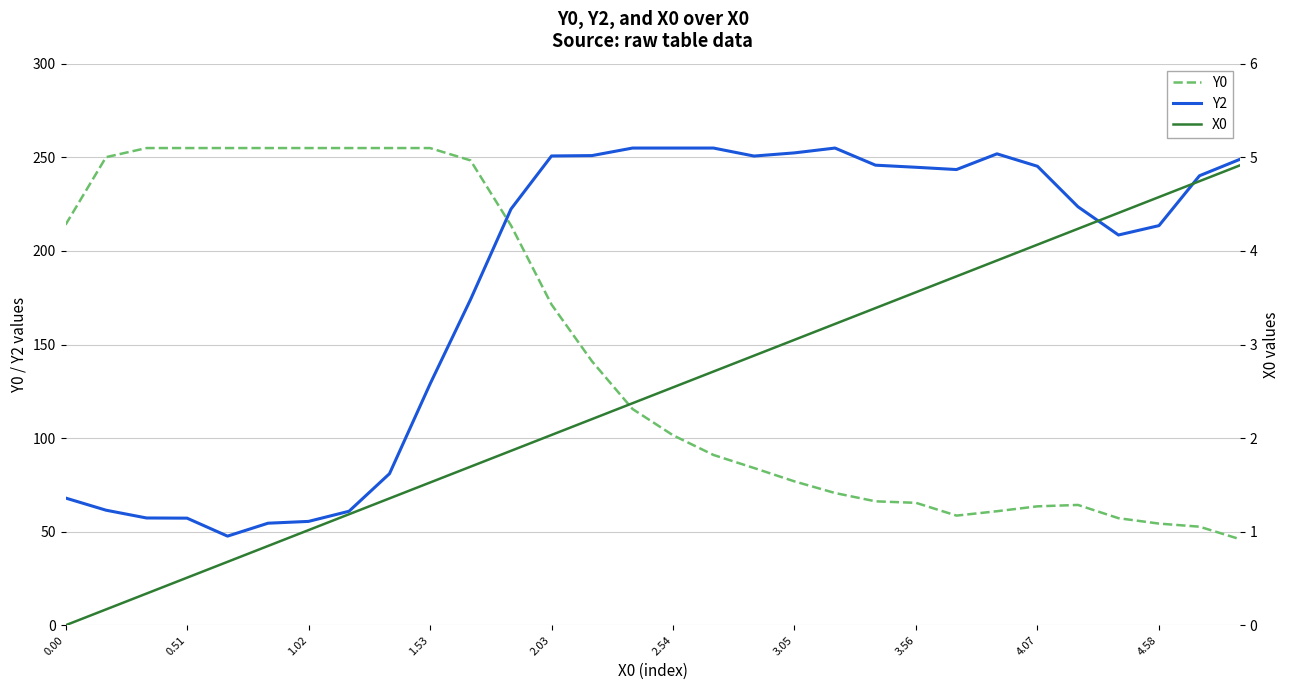

What are all the series names shown in the legend?

Y0, Y2, X0